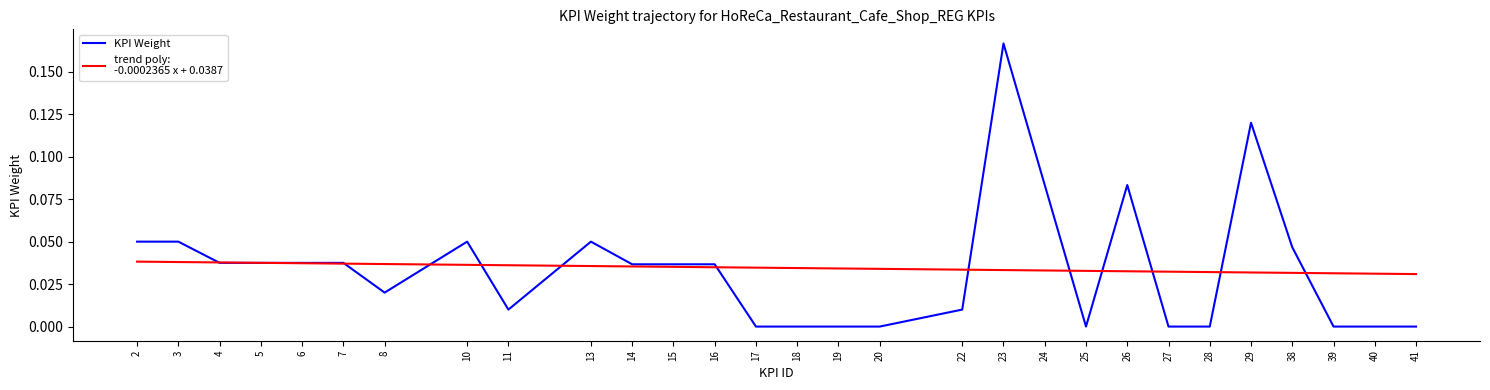

Which category has the highest value across all series?

23